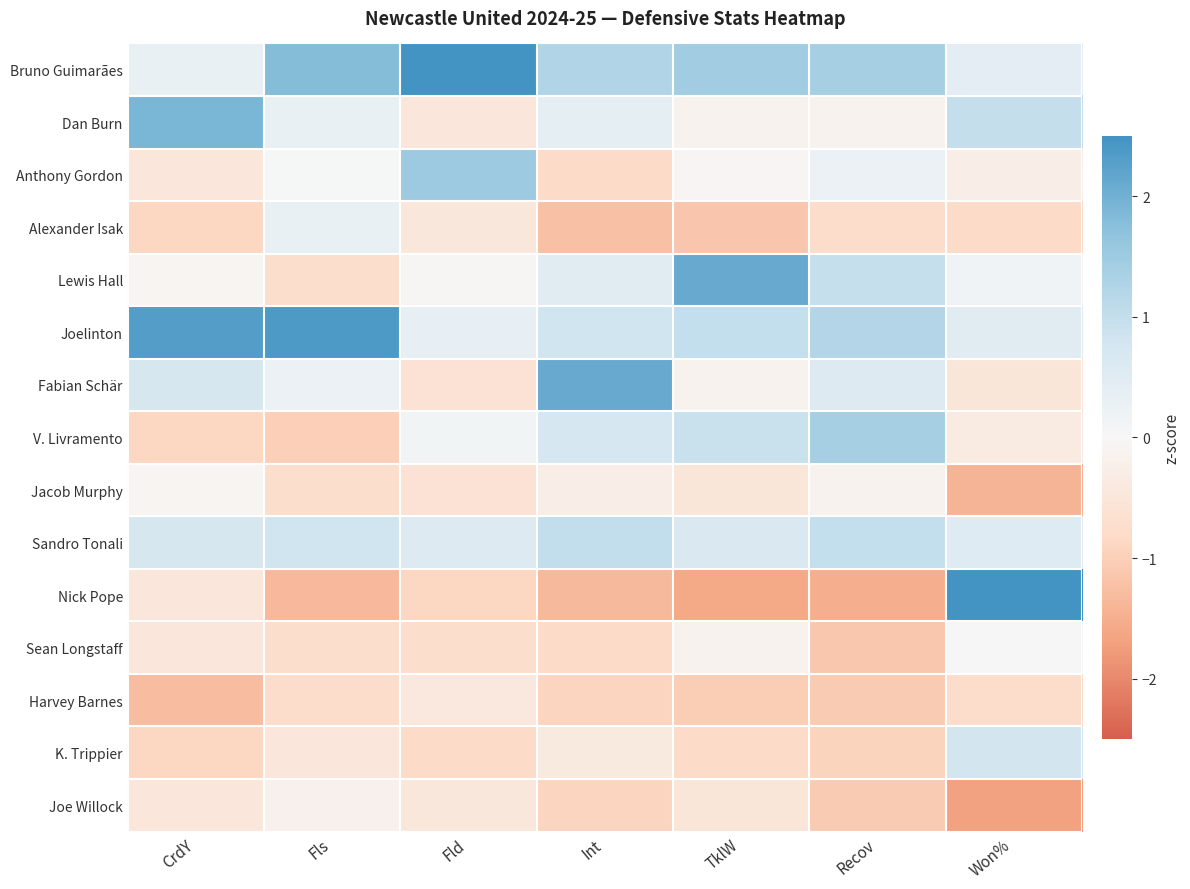

Reading left to right, transcribe all the data shown in this chart.

Bruno Guimarães: CrdY=0.3	Fls=1.8	Fld=3.0	Int=1.2	TklW=1.5	Recov=1.4	Won%=0.4
Dan Burn: CrdY=1.9	Fls=0.3	Fld=-0.5	Int=0.4	TklW=-0.2	Recov=-0.1	Won%=1.0
Anthony Gordon: CrdY=-0.5	Fls=0.0	Fld=1.5	Int=-0.8	TklW=-0.1	Recov=0.3	Won%=-0.3
Alexander Isak: CrdY=-0.9	Fls=0.3	Fld=-0.5	Int=-1.2	TklW=-1.1	Recov=-0.8	Won%=-0.8
Lewis Hall: CrdY=-0.1	Fls=-0.7	Fld=-0.0	Int=0.5	TklW=2.1	Recov=1.0	Won%=0.2
Joelinton: CrdY=2.3	Fls=2.4	Fld=0.3	Int=0.8	TklW=1.0	Recov=1.2	Won%=0.5
Fabian Schär: CrdY=0.7	Fls=0.2	Fld=-0.6	Int=2.1	TklW=-0.2	Recov=0.6	Won%=-0.5
V. Livramento: CrdY=-0.9	Fls=-1.0	Fld=0.1	Int=0.7	TklW=0.9	Recov=1.4	Won%=-0.4
Jacob Murphy: CrdY=-0.1	Fls=-0.7	Fld=-0.6	Int=-0.3	TklW=-0.5	Recov=-0.1	Won%=-1.4
Sandro Tonali: CrdY=0.7	Fls=0.8	Fld=0.5	Int=1.0	TklW=0.7	Recov=1.0	Won%=0.5
Nick Pope: CrdY=-0.5	Fls=-1.4	Fld=-0.9	Int=-1.3	TklW=-1.6	Recov=-1.5	Won%=2.5
Sean Longstaff: CrdY=-0.5	Fls=-0.7	Fld=-0.7	Int=-0.8	TklW=-0.2	Recov=-1.1	Won%=-0.0
Harvey Barnes: CrdY=-1.3	Fls=-0.8	Fld=-0.4	Int=-0.9	TklW=-1.1	Recov=-1.1	Won%=-0.7
K. Trippier: CrdY=-0.9	Fls=-0.5	Fld=-0.8	Int=-0.4	TklW=-0.8	Recov=-0.9	Won%=0.8
Joe Willock: CrdY=-0.5	Fls=-0.2	Fld=-0.5	Int=-0.9	TklW=-0.5	Recov=-1.1	Won%=-1.7